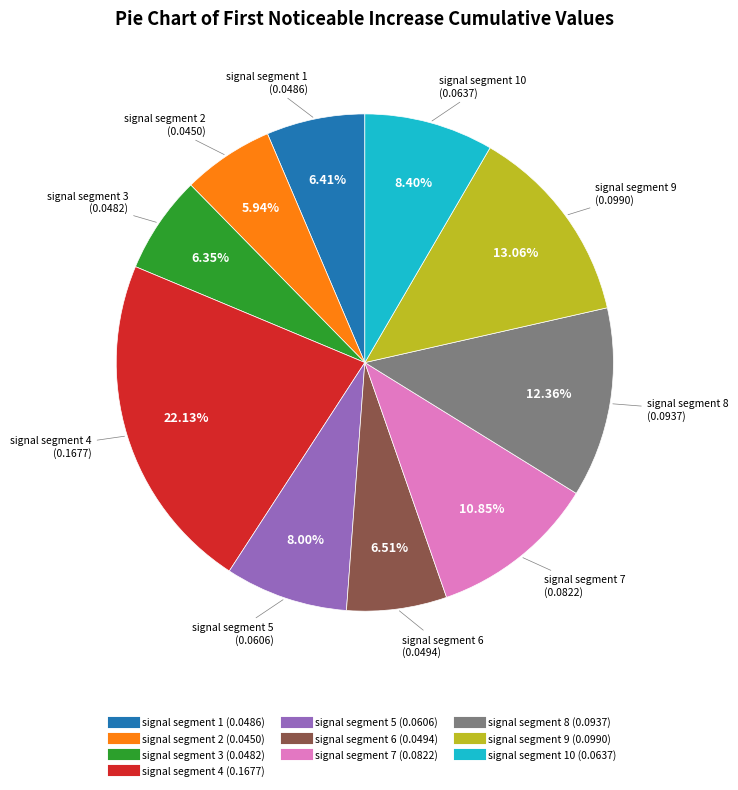

Does any single category account for the majority?

No